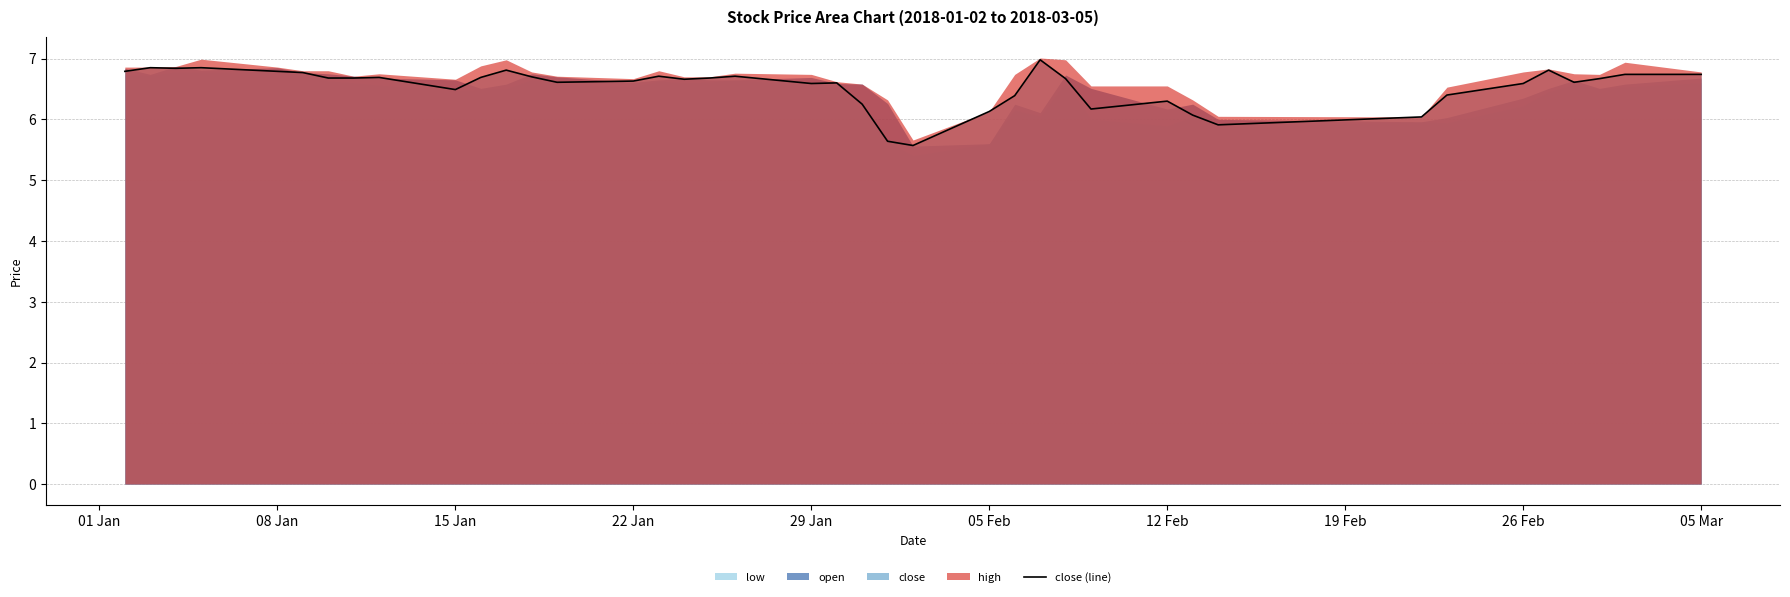

What is the maximum value shown in the chart?

7.0